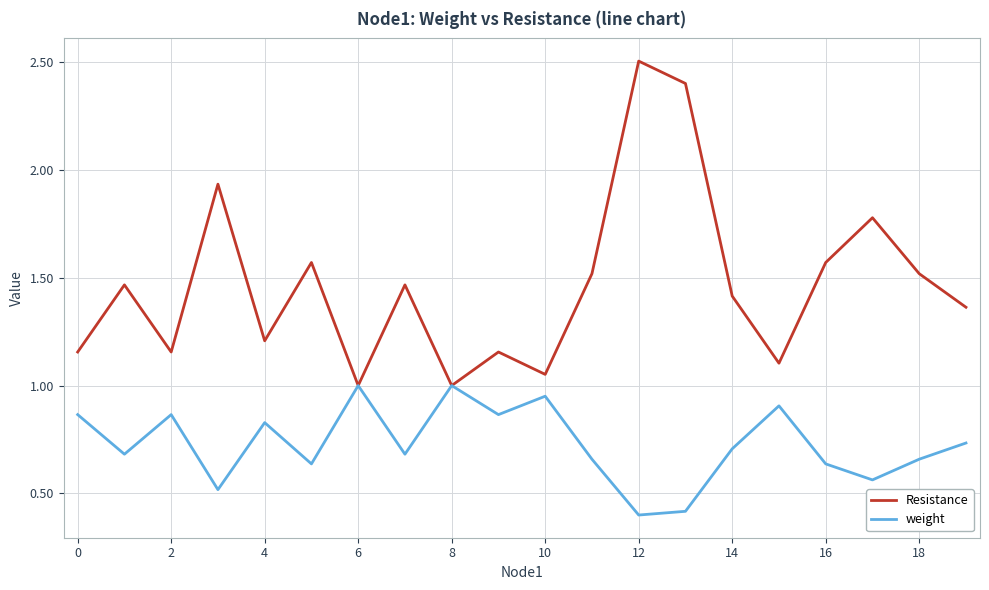

Which series has the widest spread of values?

Resistance